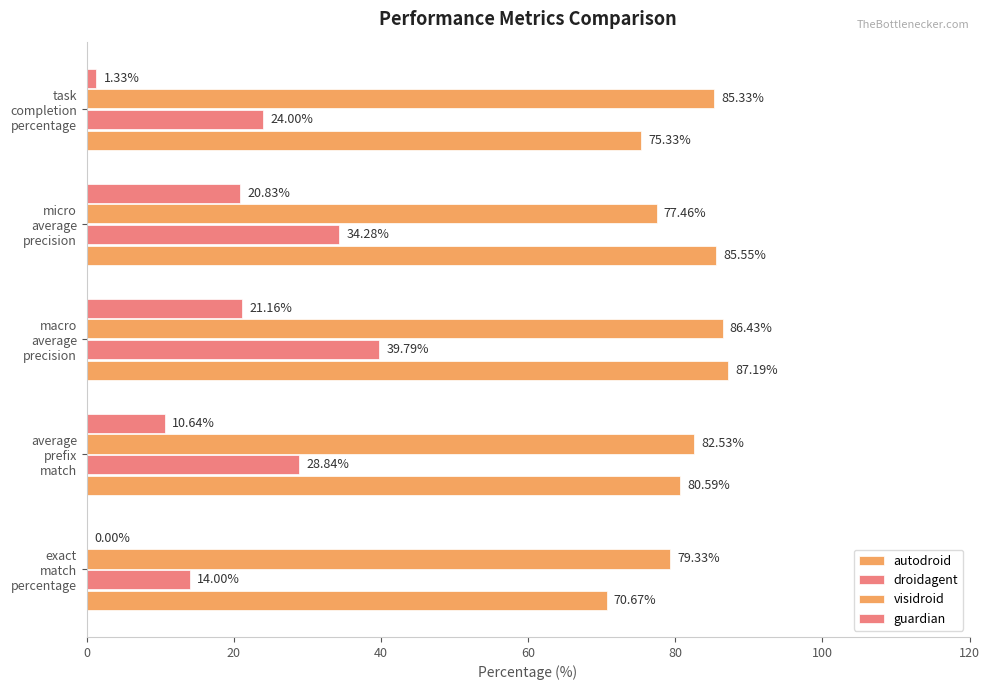

What is the value of the autodroid bar at the 3rd from the left?

87.2